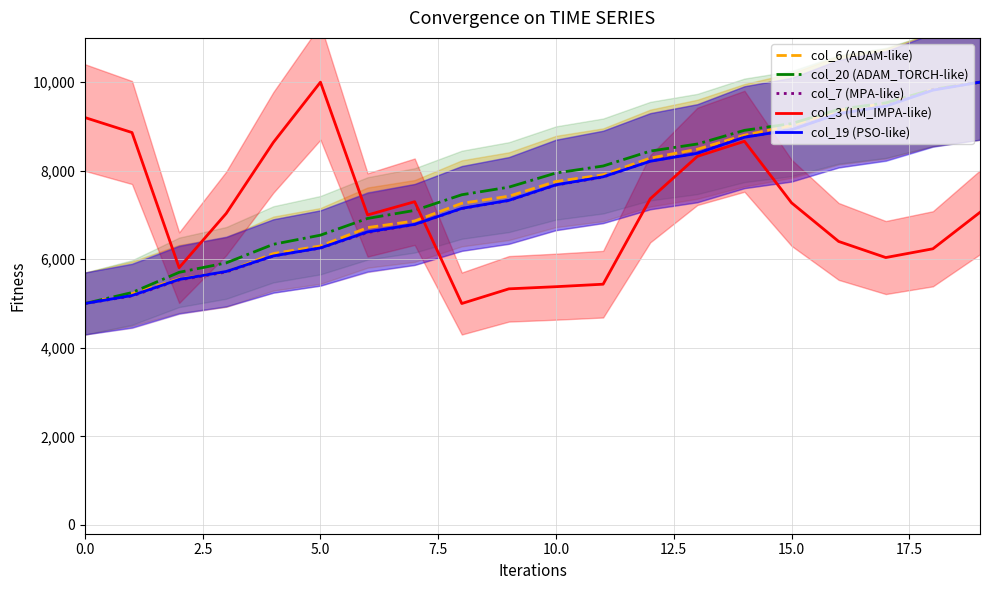

At which label is col_7 (MPA-like) closest to 7500?

9